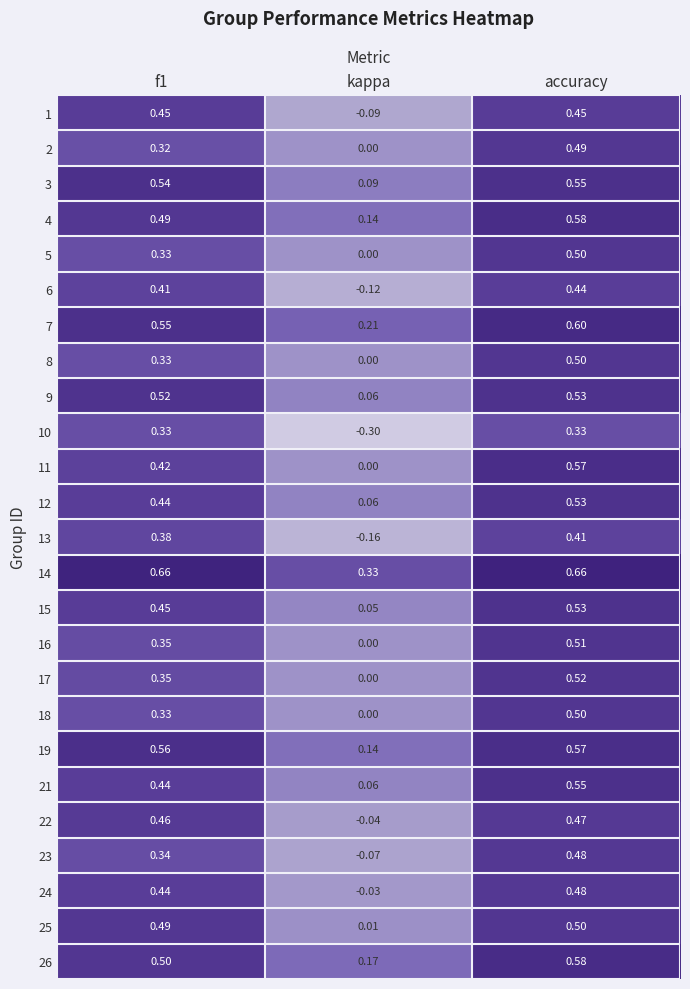

Which series has the widest spread of values?

10